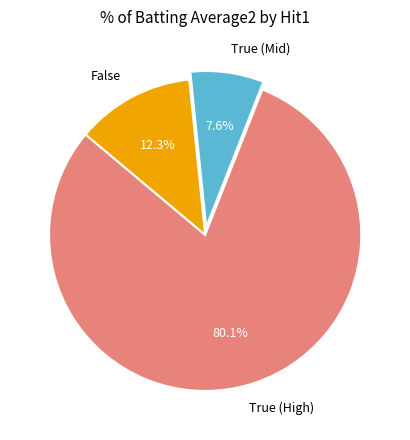

Between True (Mid) and False, which is larger?

False